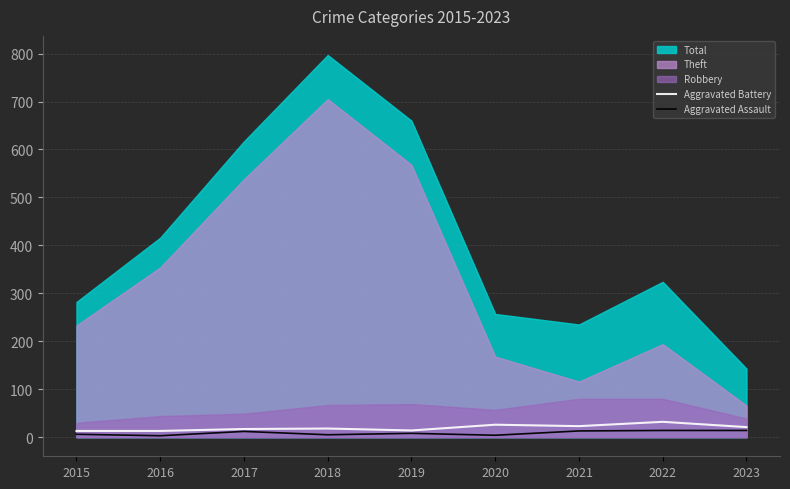

What is the approximate value of Aggravated Battery at 2023, to the nearest 5?

20